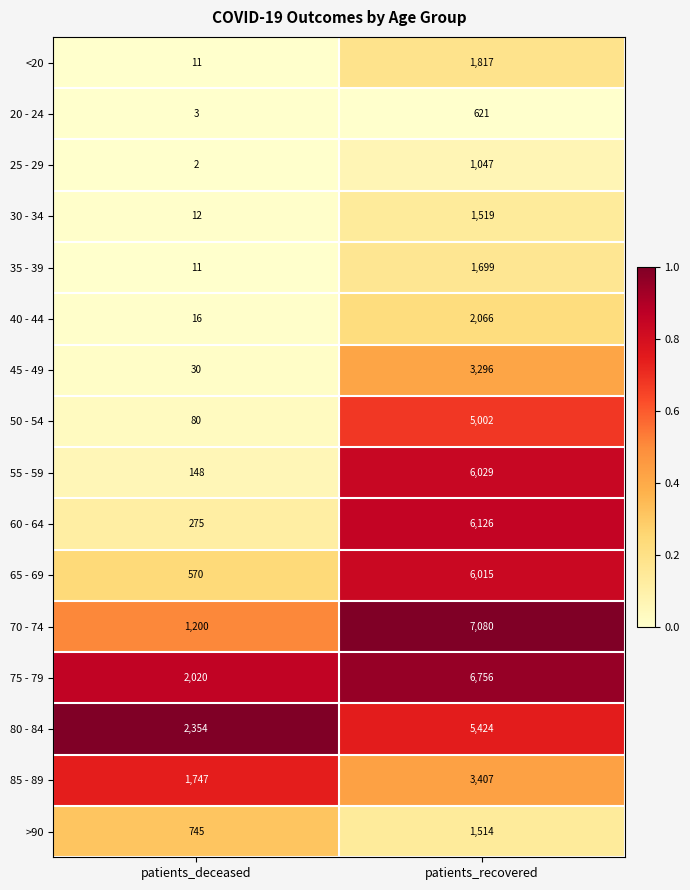

What is the sum of the 65 - 69 values at patients_recovered and patients_deceased?

6585